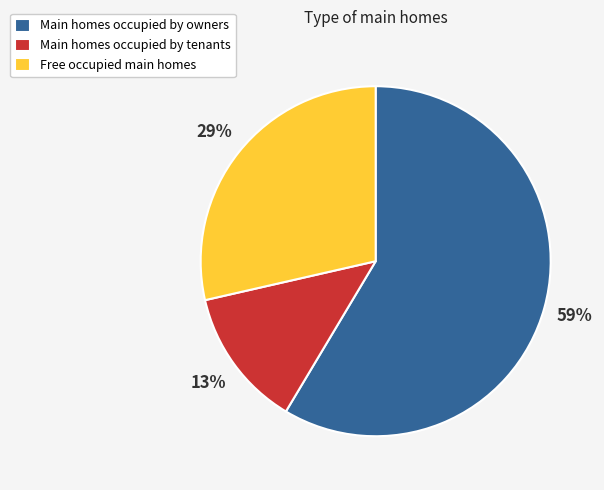

Is there a majority slice in this chart?

Yes